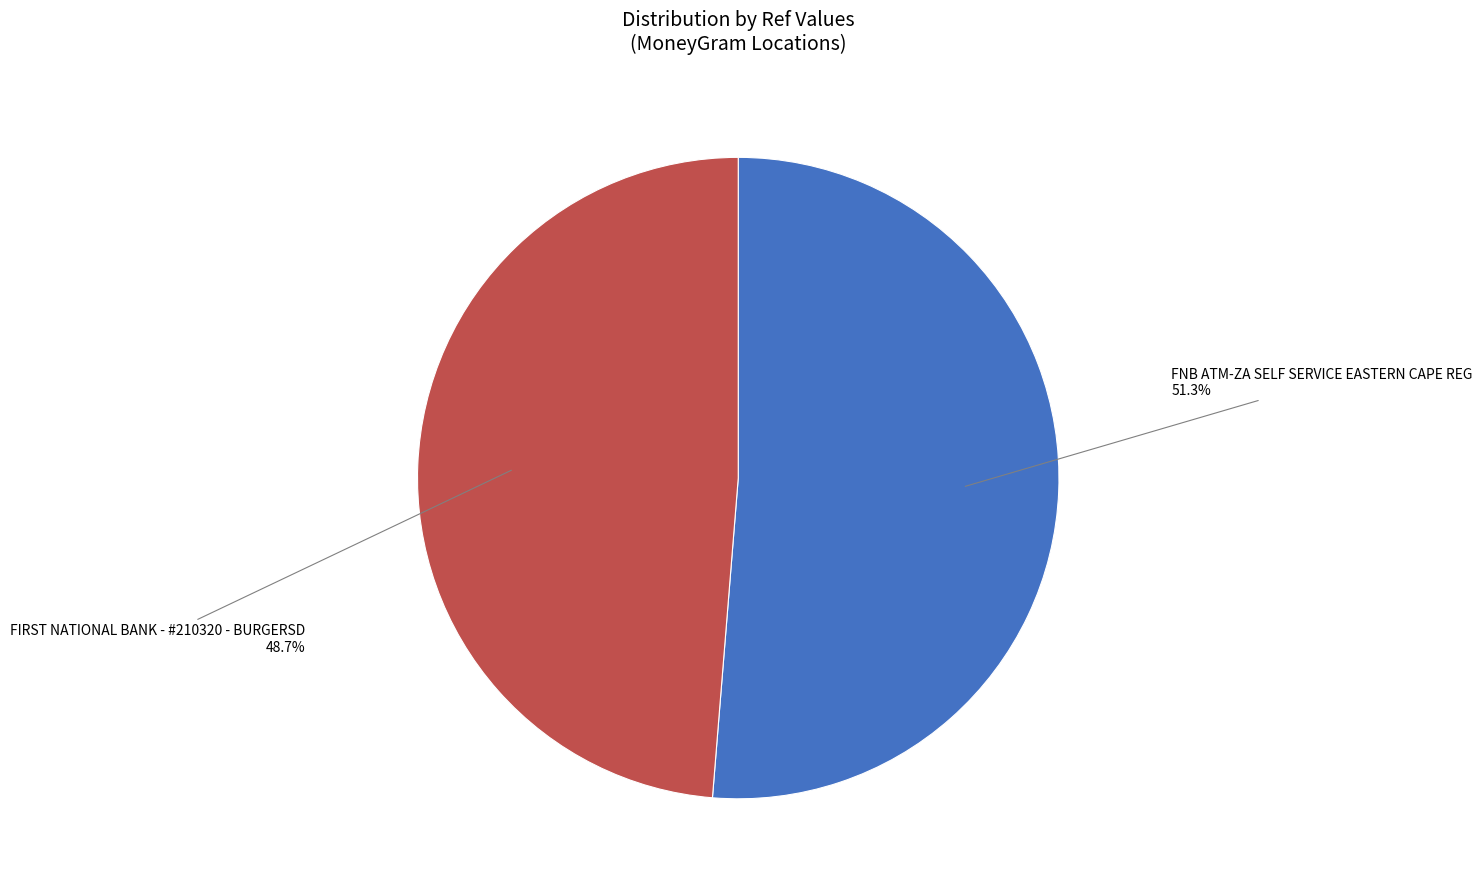

Is there a majority slice in this chart?

Yes